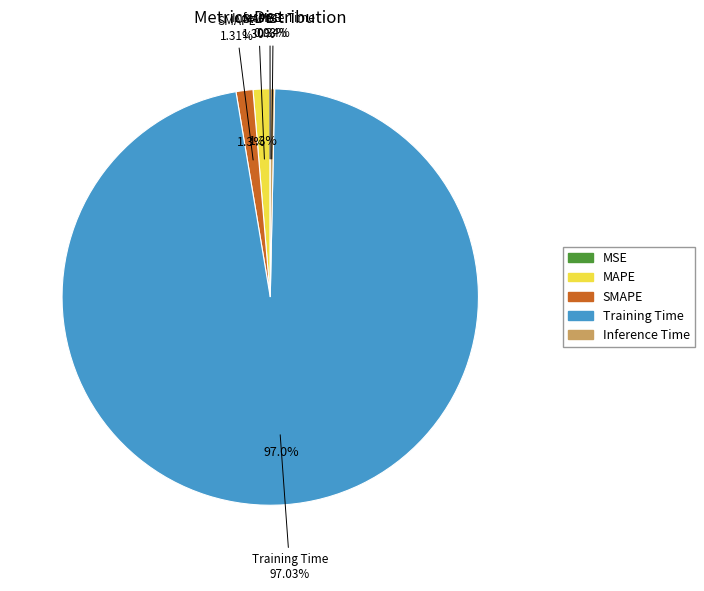

To the nearest percent, what is the average slice percentage?

20%